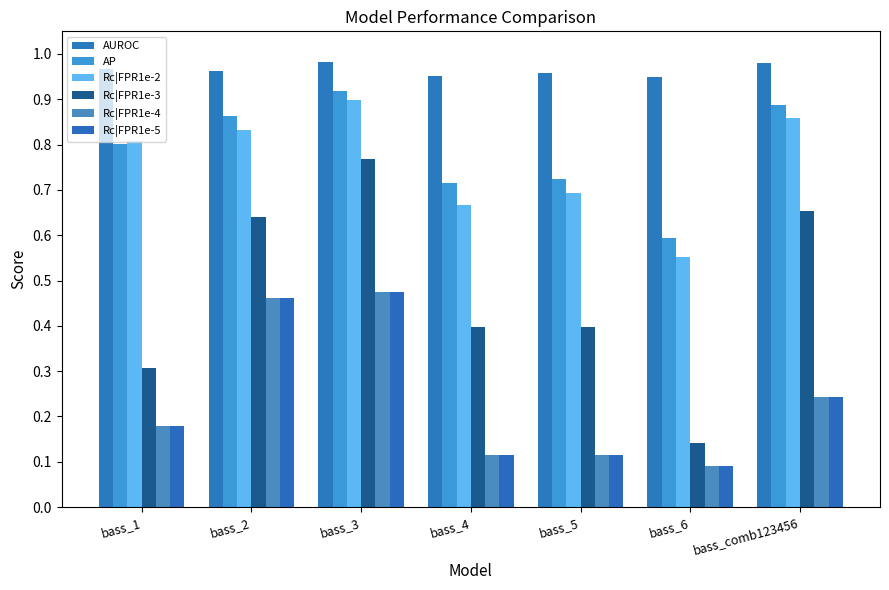

Which category has the highest value in the Rc|FPR1e-5 series?

bass_3